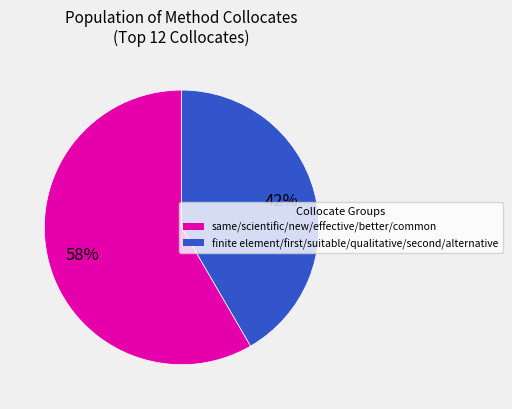

Is there a majority slice in this chart?

Yes